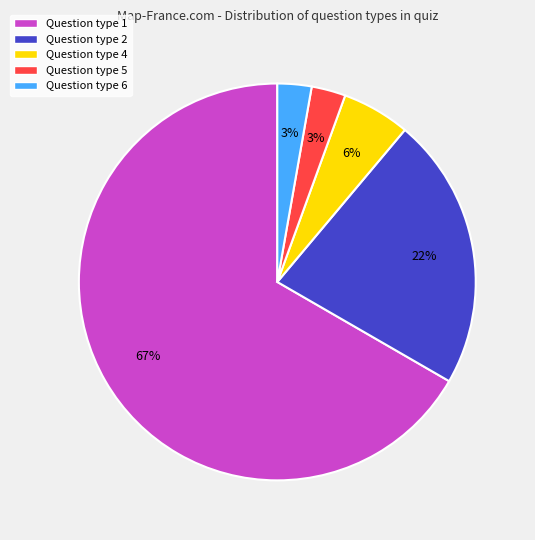

To the nearest percent, what is the average slice percentage?

20%